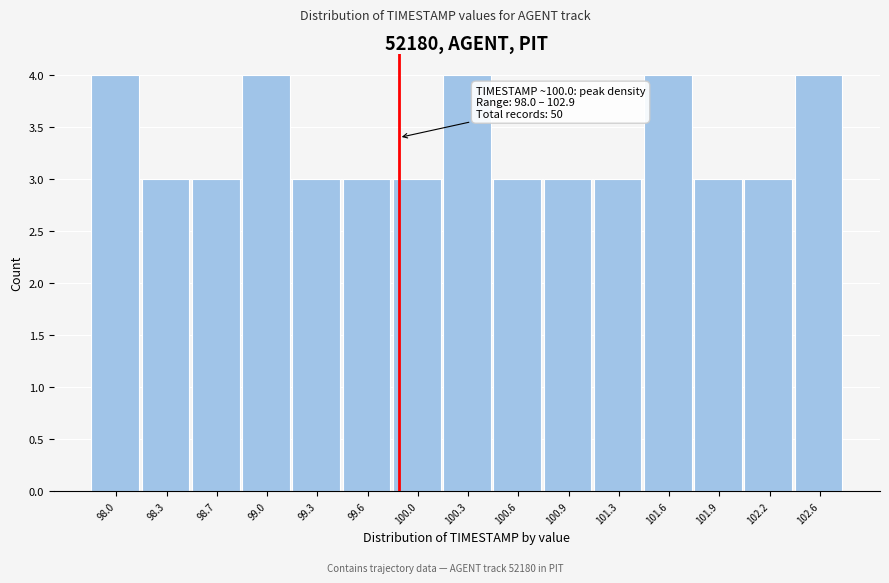

Reading left to right, what are all the values shown in this chart?

4	3	3	4	3	3	3	4	3	3	3	4	3	3	4